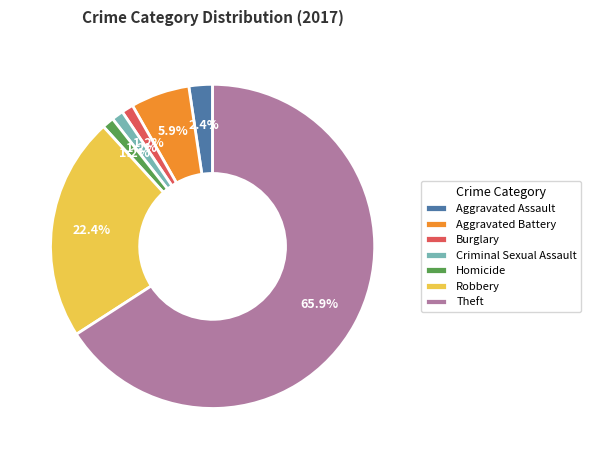

True or false: Aggravated Battery accounts for 1% of the total.

False